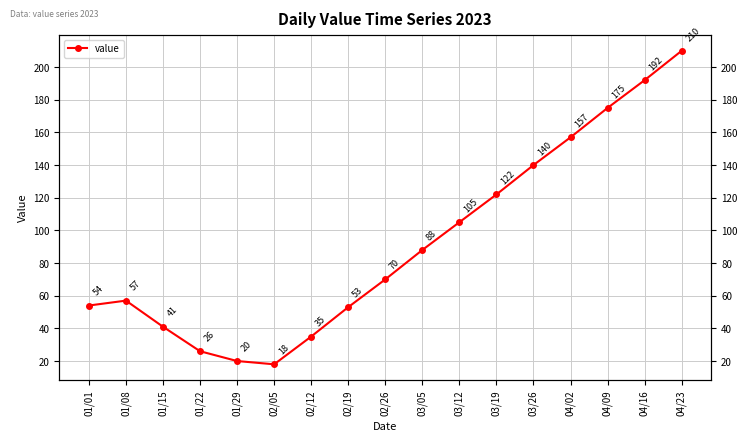

True or false: the data has more than 1 interior local peaks.

False